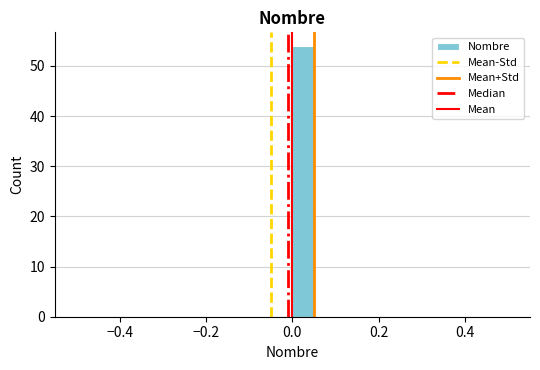

Read against the x-axis, roughly where is the centre of the tallest bar?

0.02